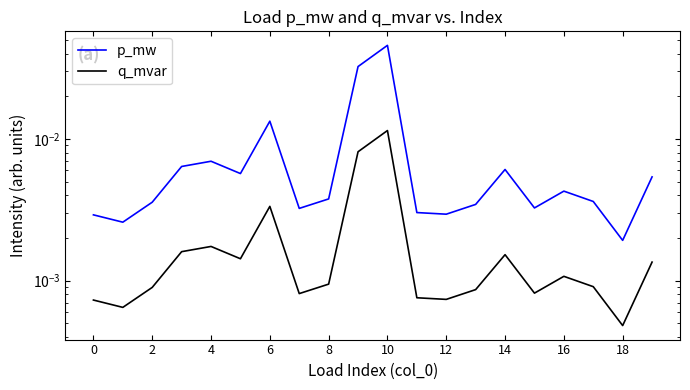

What are all the series names shown in the legend?

p_mw, q_mvar